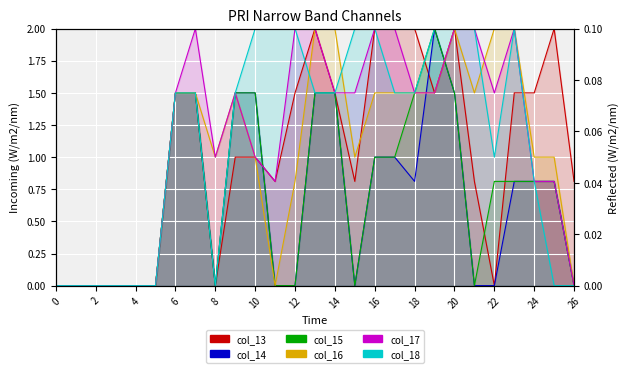

What is the maximum value for col_17?

2.0